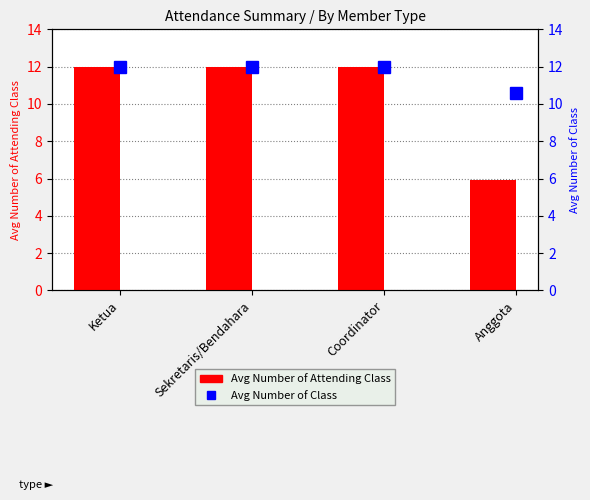

Is it true that Avg Number of Attending Class equals 12.0 at Sekretaris/Bendahara?

True